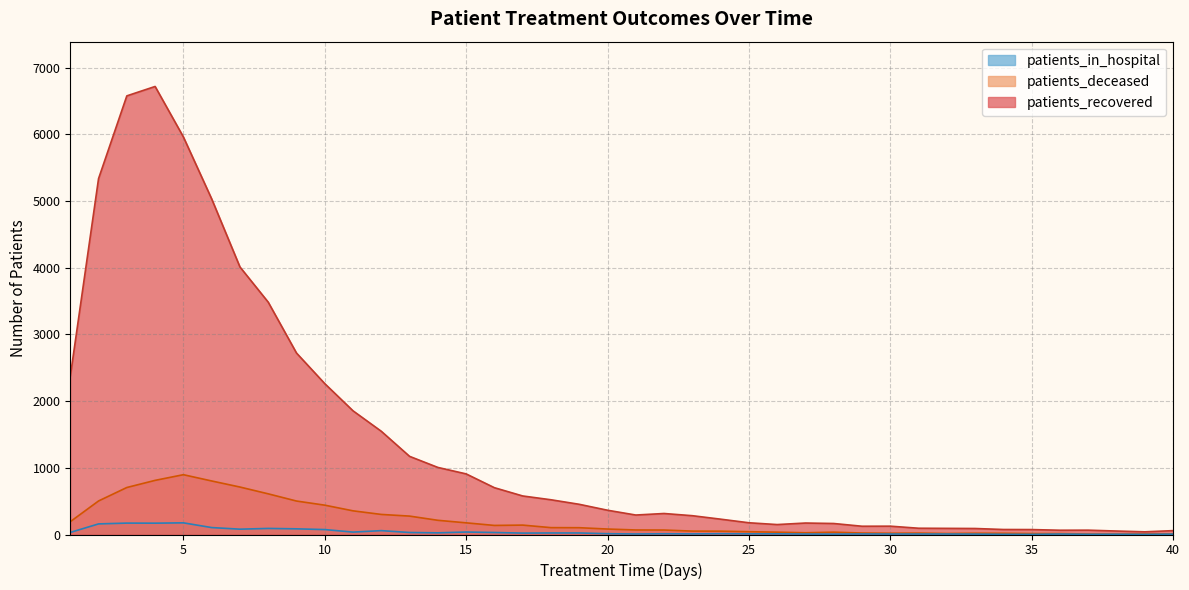

Which has a higher value, 6 or 30?

6